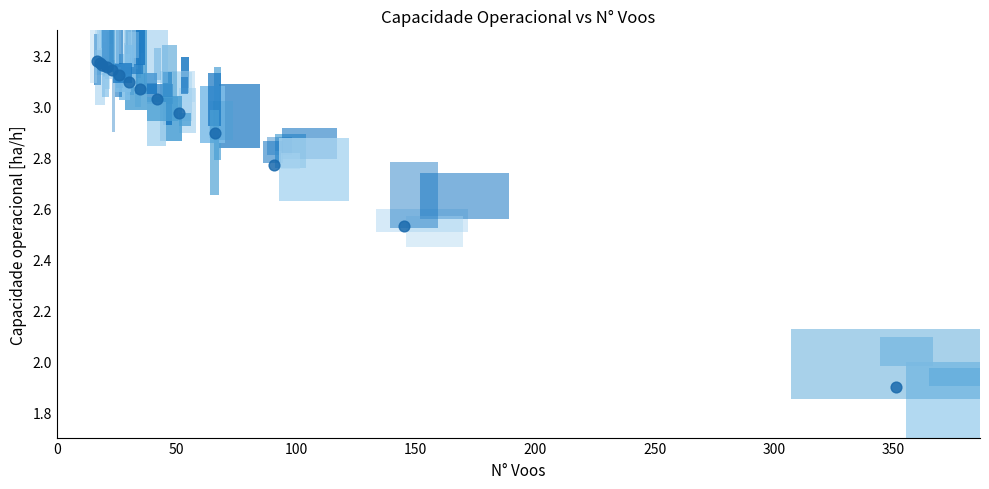

What Y value in the scatter plot is closest to 2?

1.9